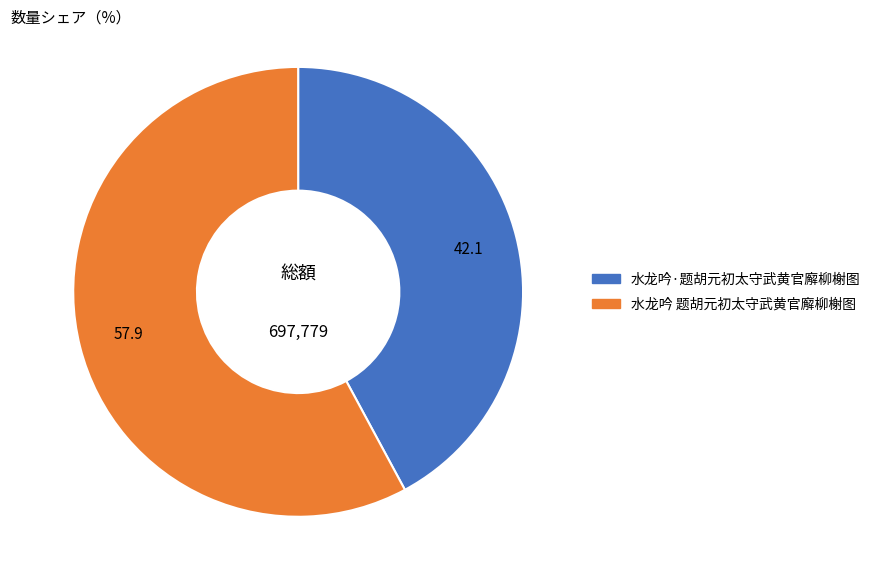

Which category accounts for the majority?

水龙吟 题胡元初太守武黄官廨柳榭图